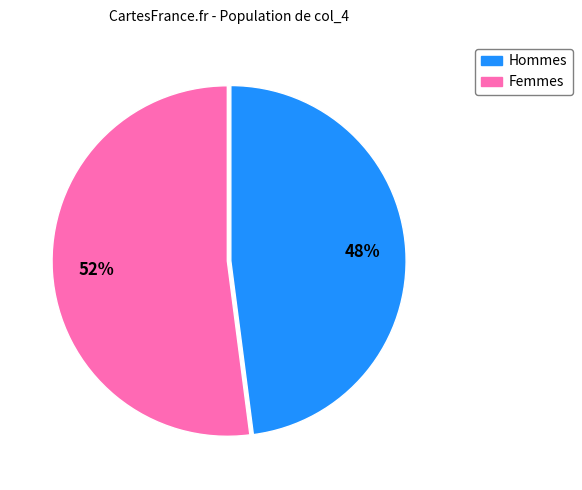

Is there any slice that represents more than half of the pie?

Yes